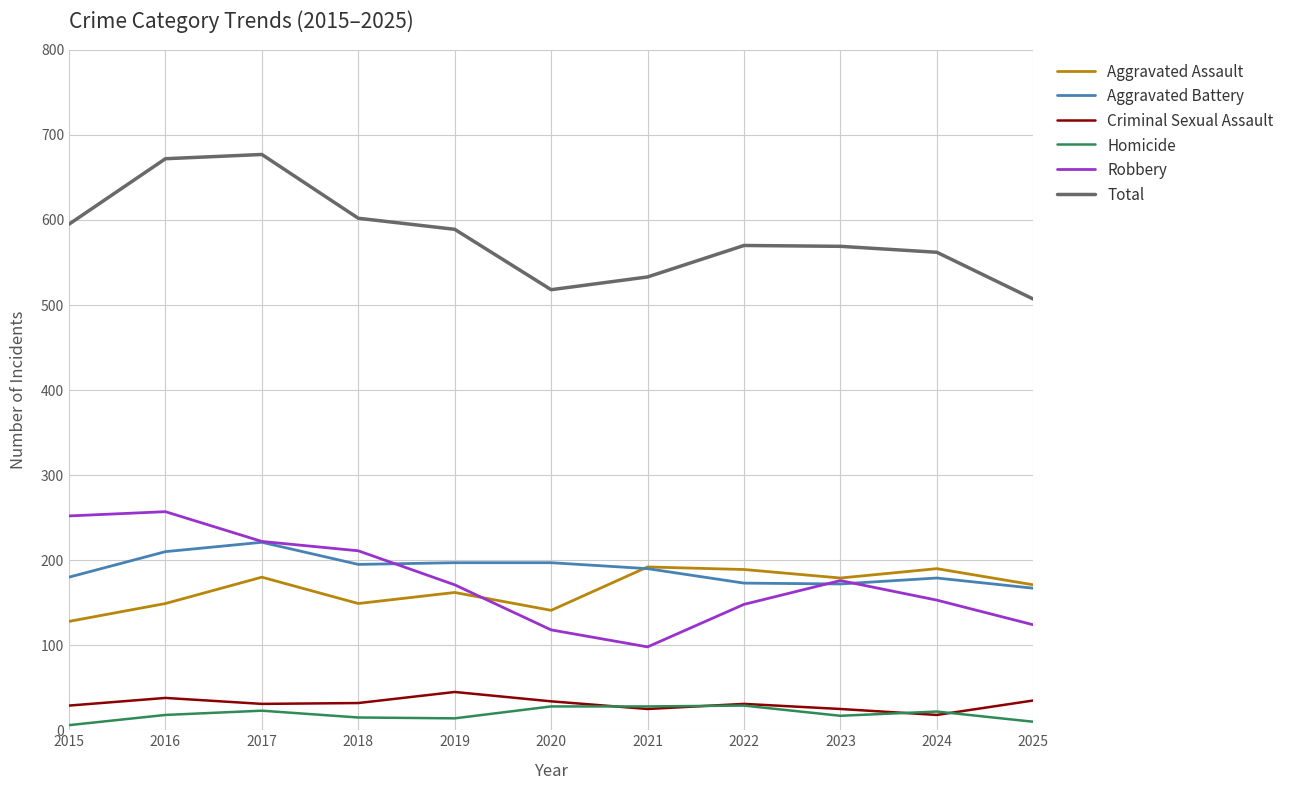

True or false: Criminal Sexual Assault and Aggravated Battery cross at least once.

False